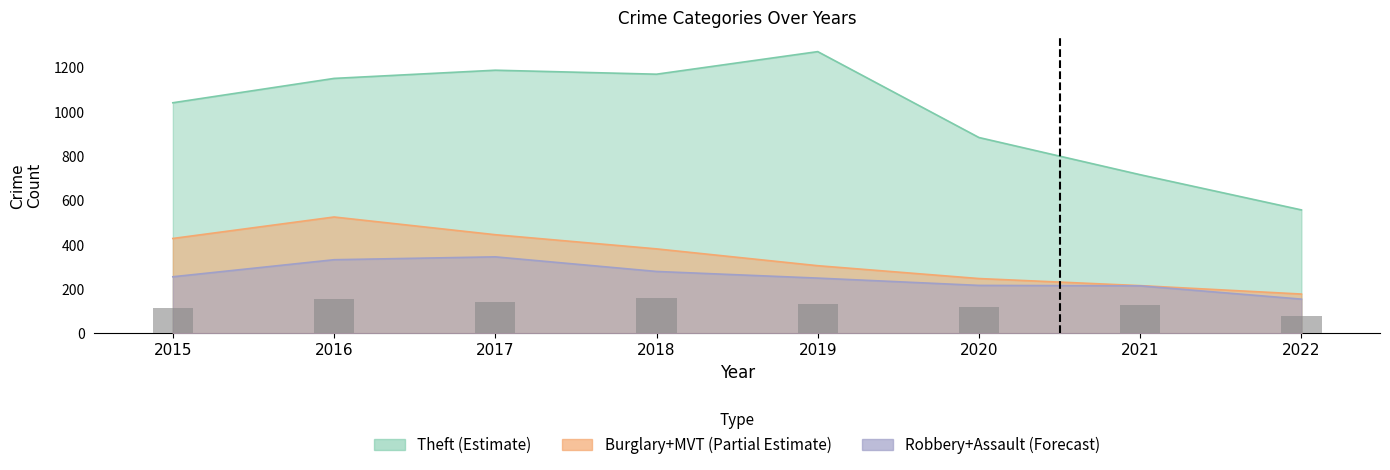

How many bars are there in total?

8